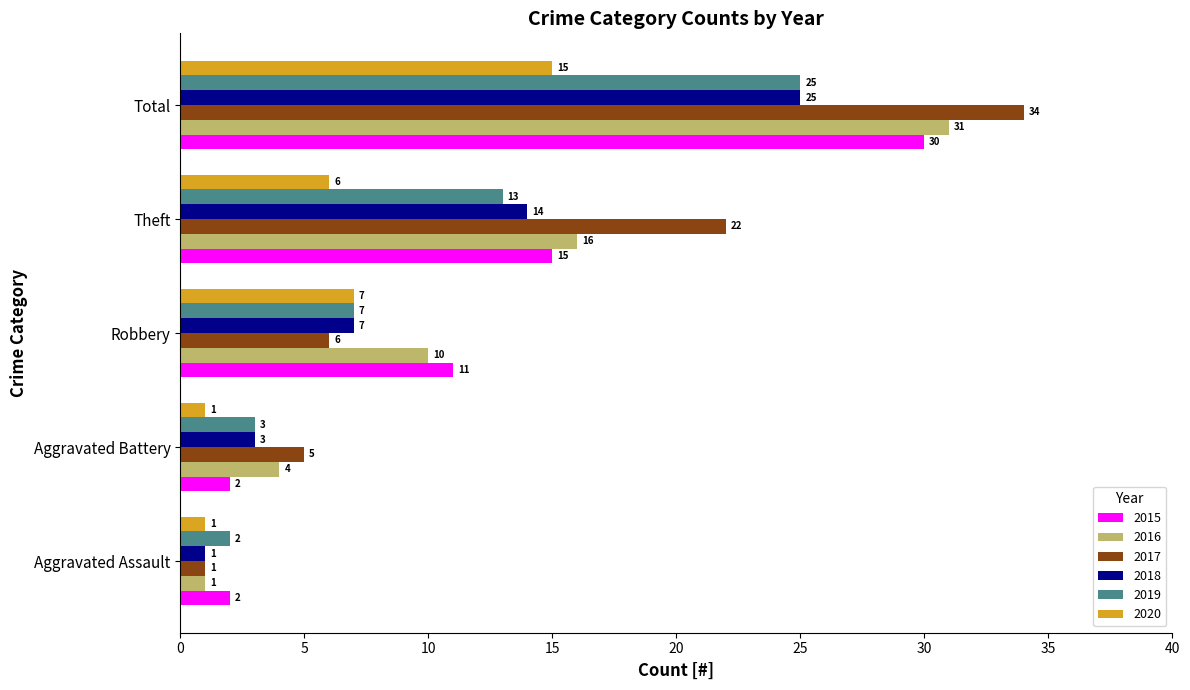

What are all the series names shown in the legend?

2015, 2016, 2017, 2018, 2019, 2020